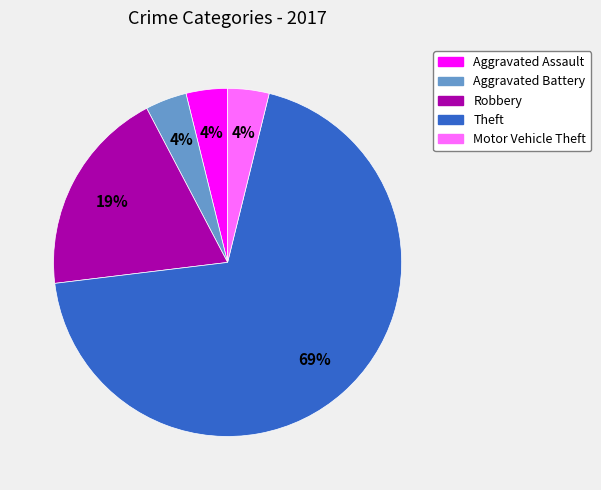

Combined, do Theft and Robbery account for over 50%?

Yes